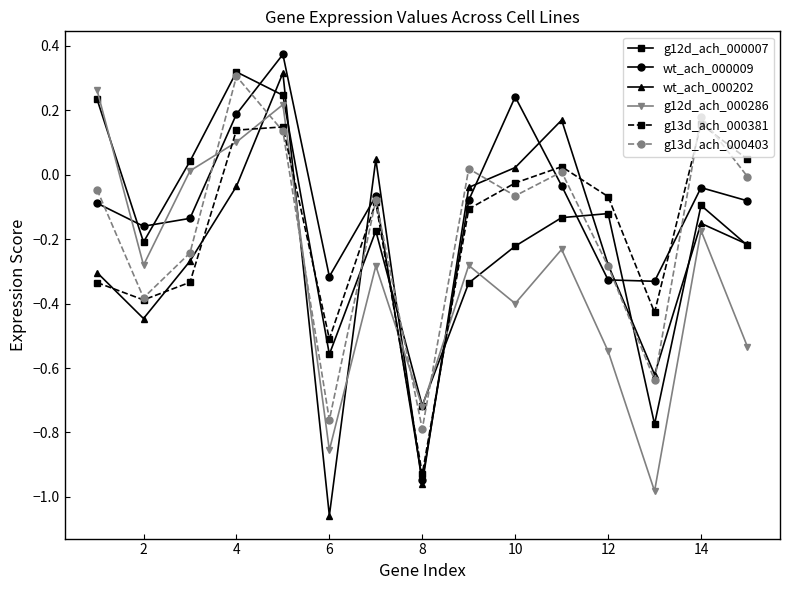

After their last crossing, which series has the higher values: g13d_ach_000381 or g12d_ach_000286?

g13d_ach_000381